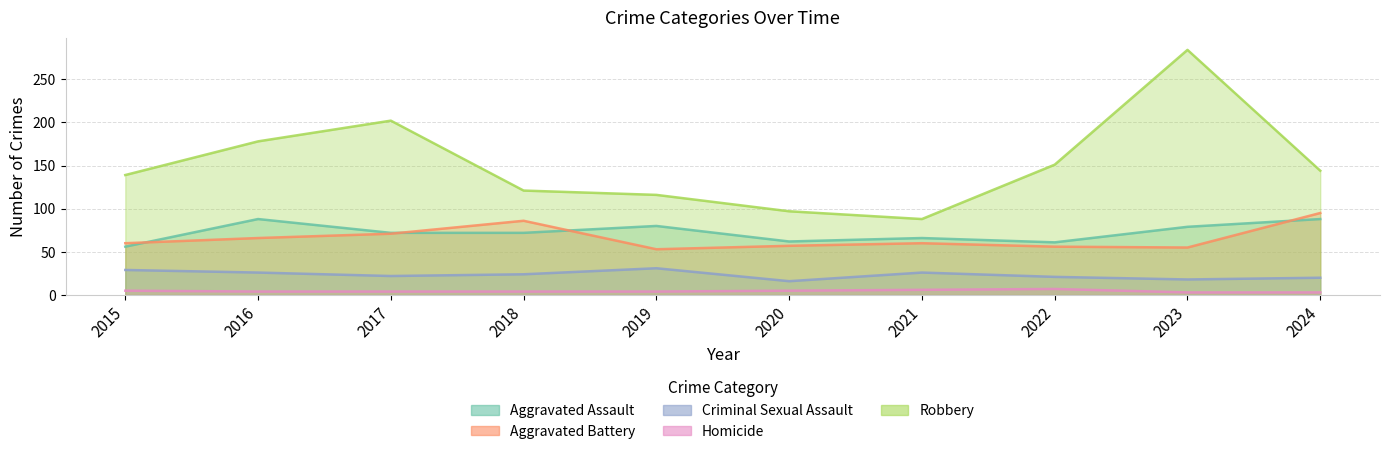

What is the difference between the Aggravated Battery values at 2018 and 2019?

33